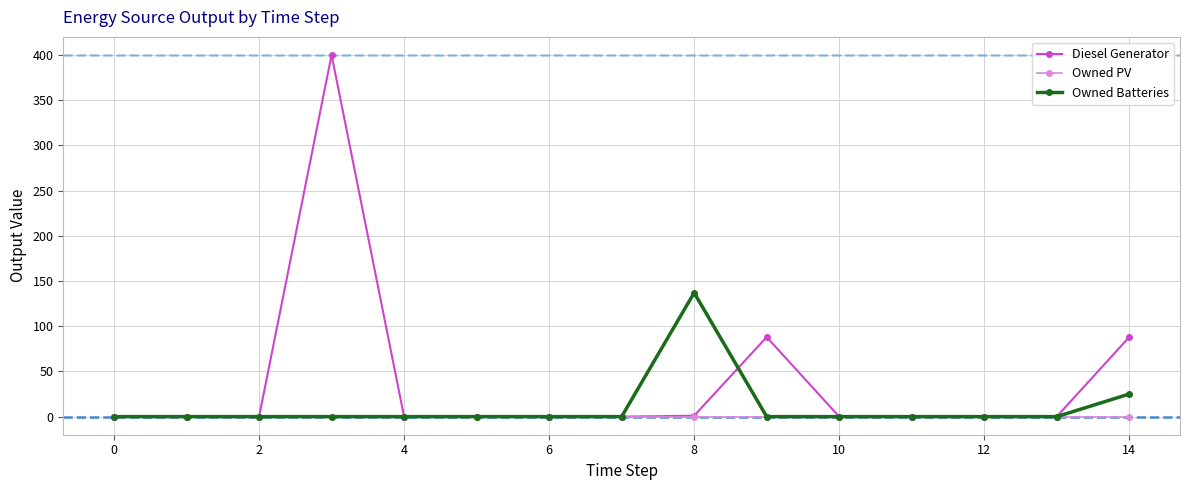

Rank the series by their average value, from highest to lowest.

Diesel Generator, Owned Batteries, Owned PV